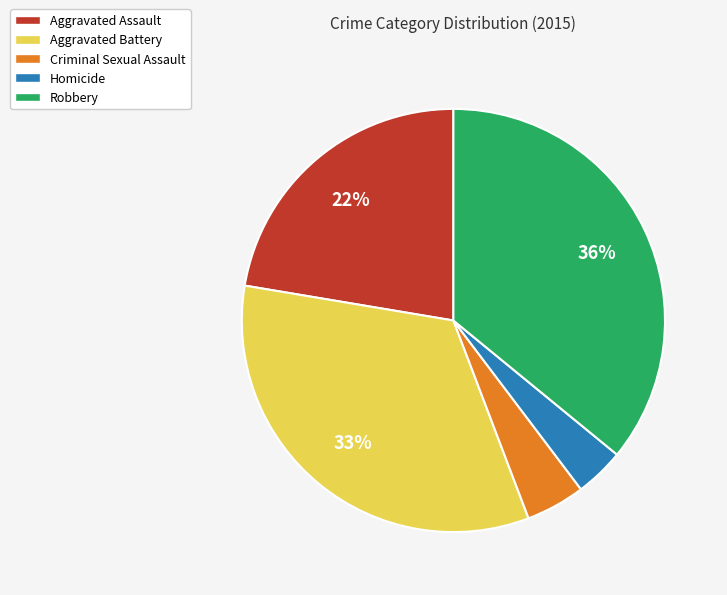

Is Homicide the majority of the pie?

No